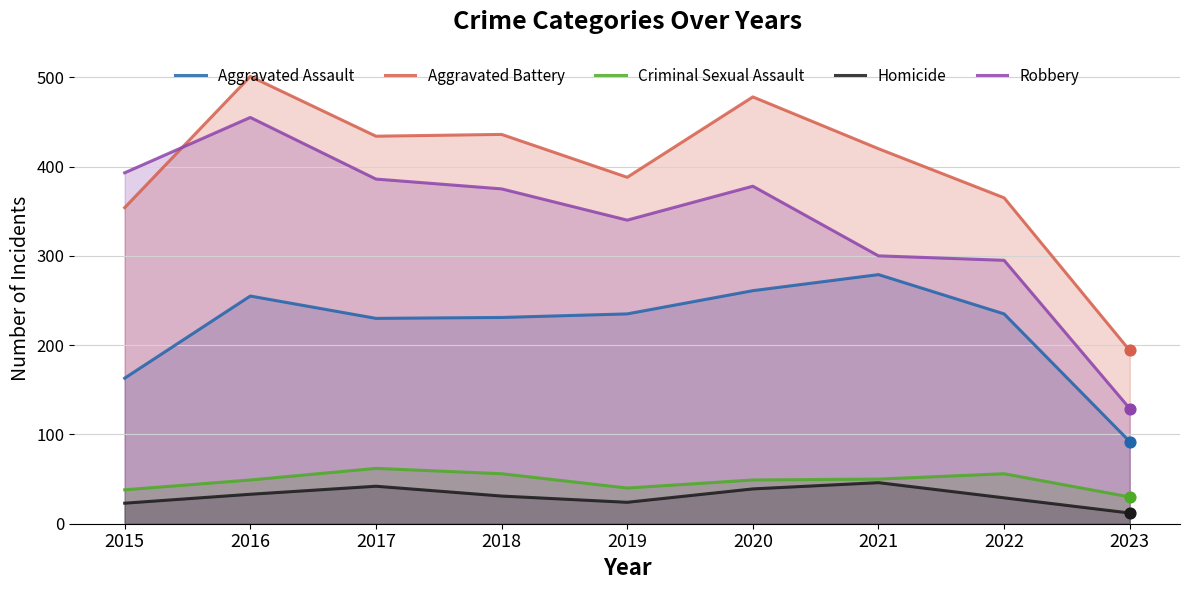

What are all the series names shown in the legend?

Aggravated Assault, Aggravated Battery, Criminal Sexual Assault, Homicide, Robbery